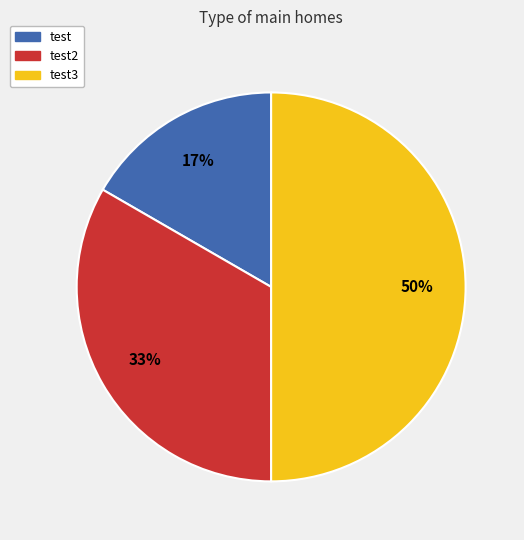

To the nearest percent, what is the difference between the largest and smallest slice percentages?

33%